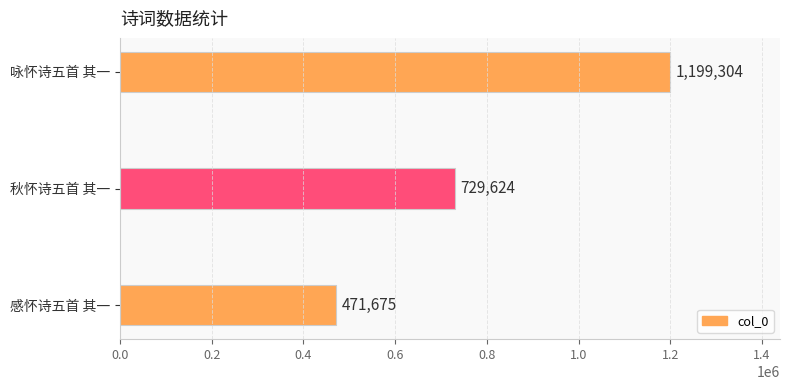

What is the sum of all values?

2400603